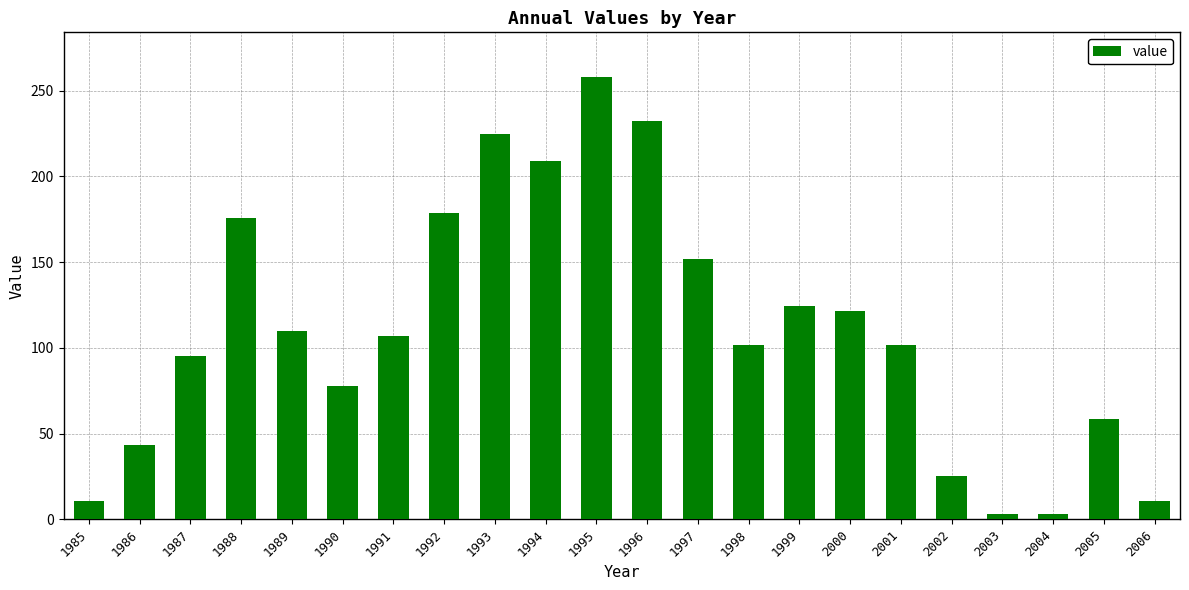

Which has a higher value, 1986 or 1994?

1994